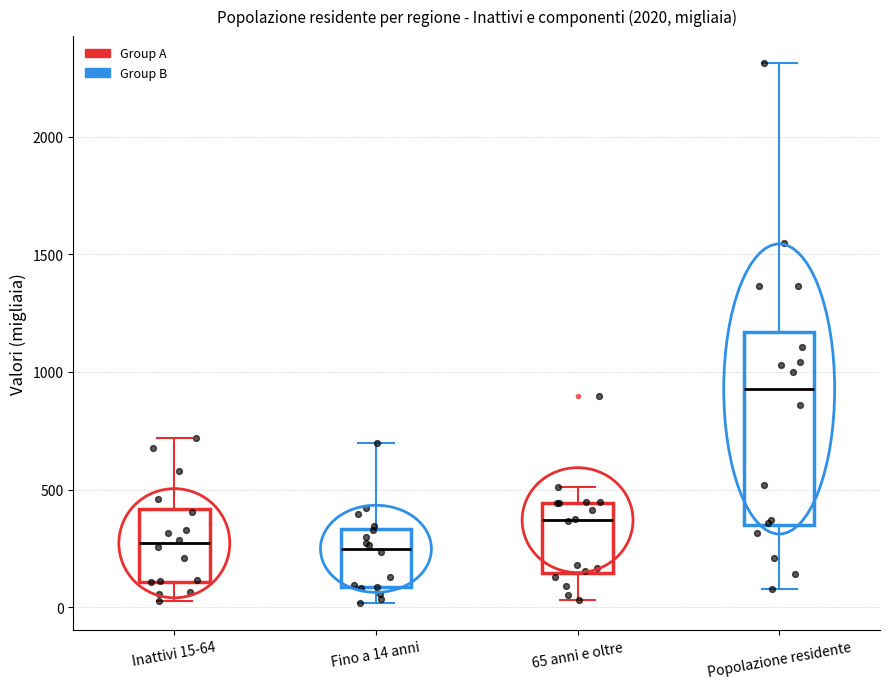

Where does the median line of the box for 65 anni e oltre sit on the y-axis? The values are not printed on the chart, so give them approximately, as read against the axis.

350